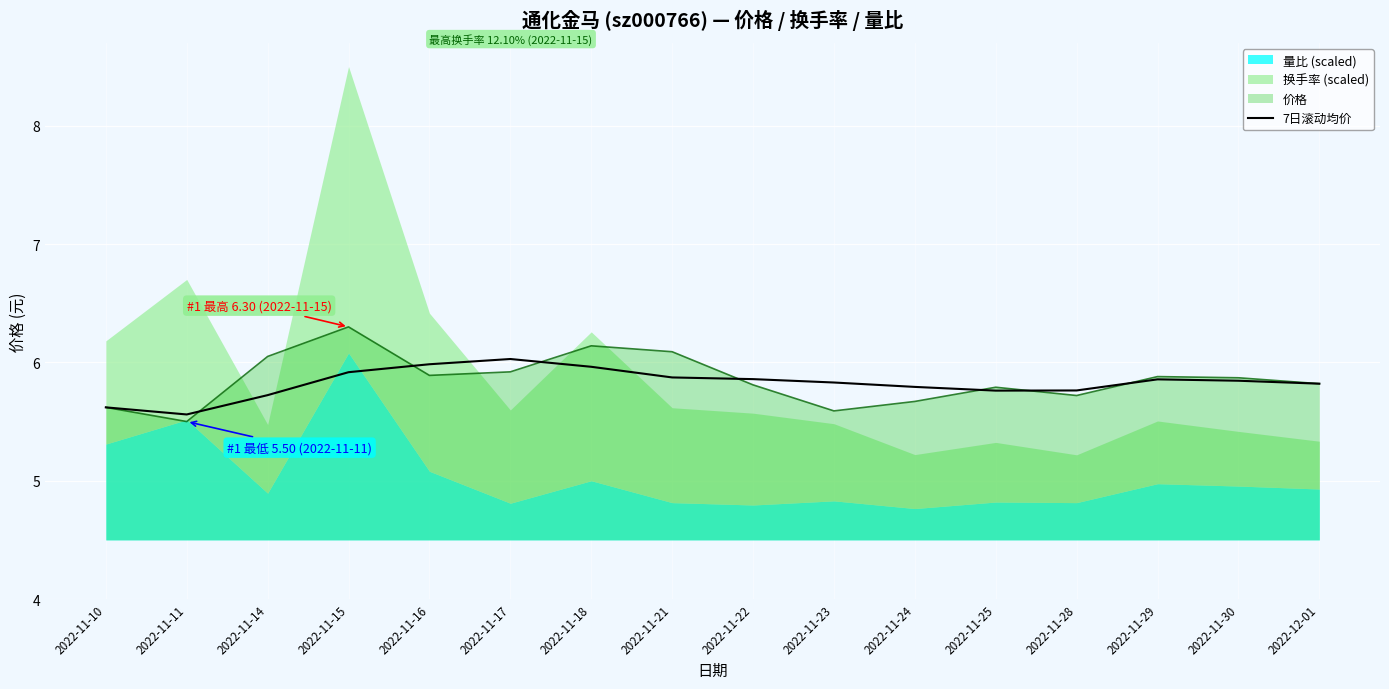

What is the difference between the values at 2022-11-10 and 2022-11-11?

0.1